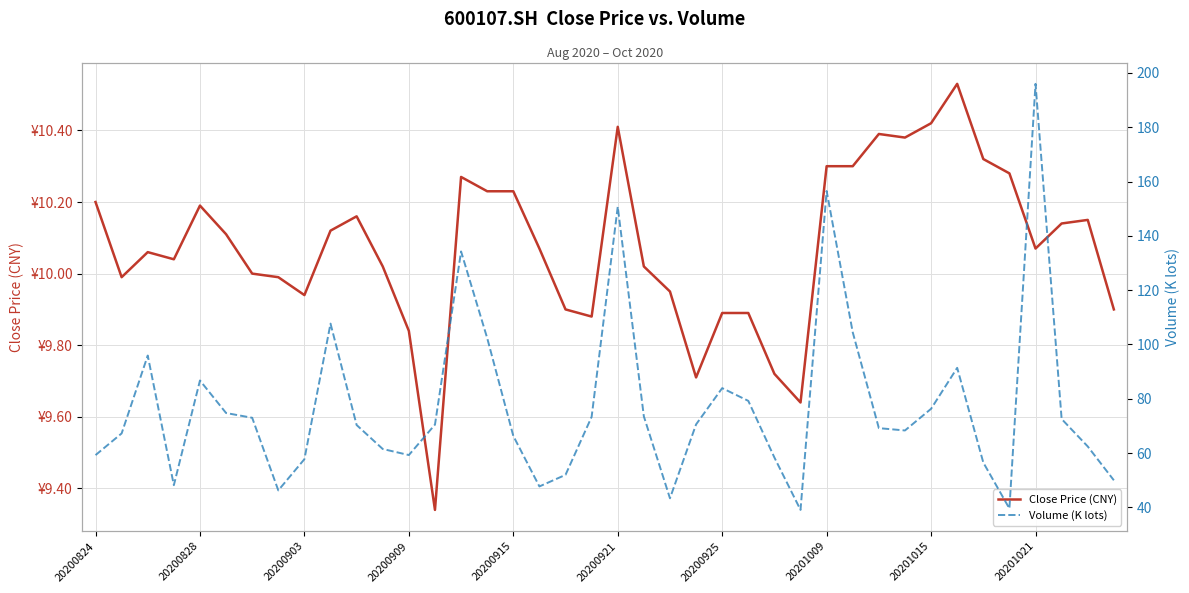

Which category has the lowest value in the Close Price (CNY) series?

13